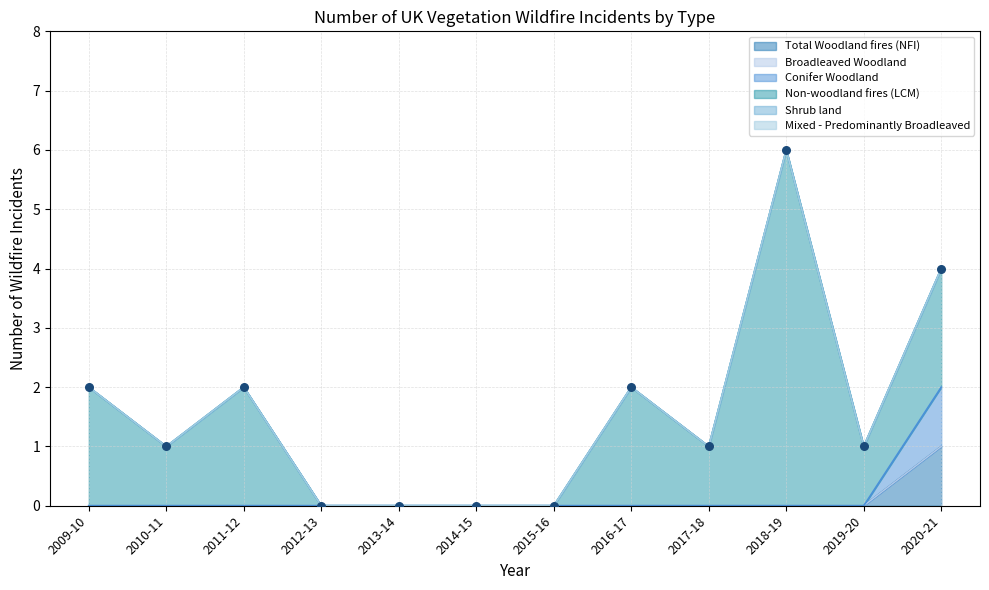

Which series has the largest Y range (max minus min)?

Non-woodland fires (LCM)